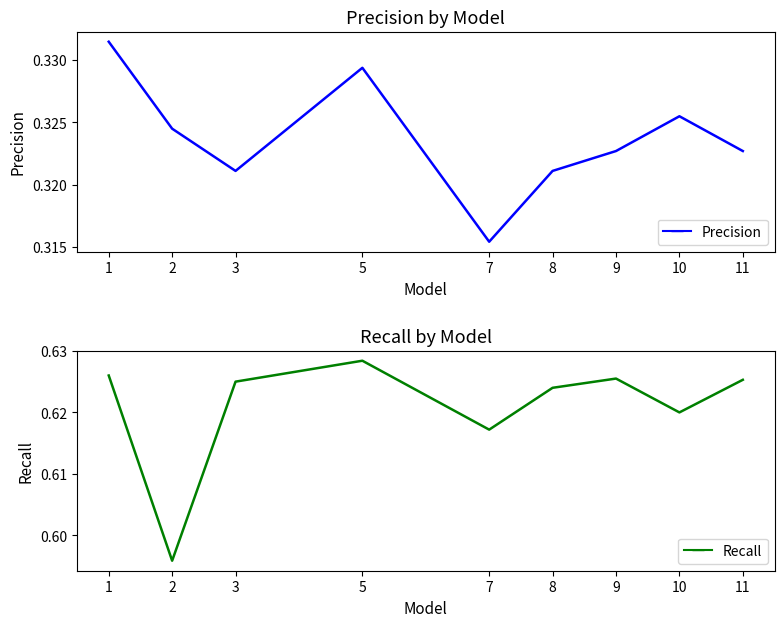

What is the value of the Precision point at the 9th from the left?

0.3